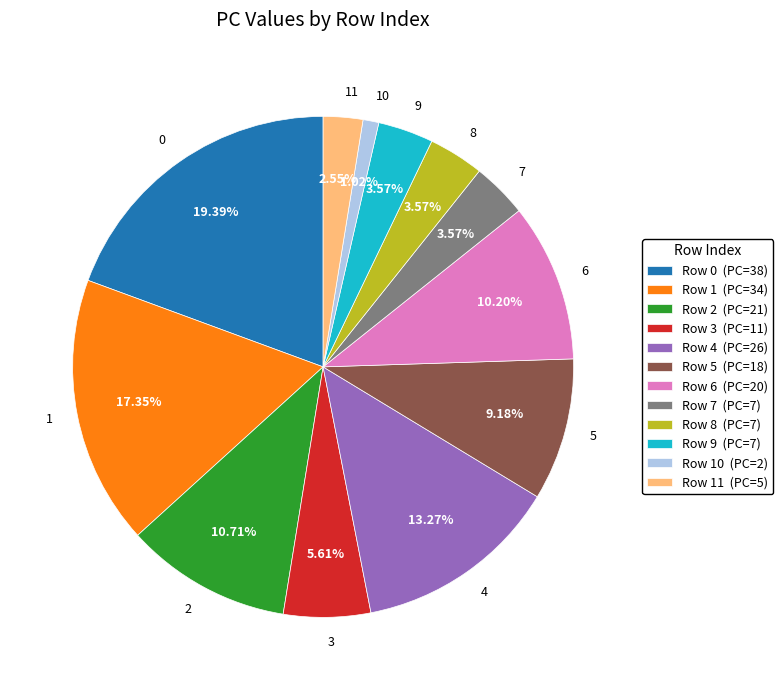

Which slice is the smallest?

10